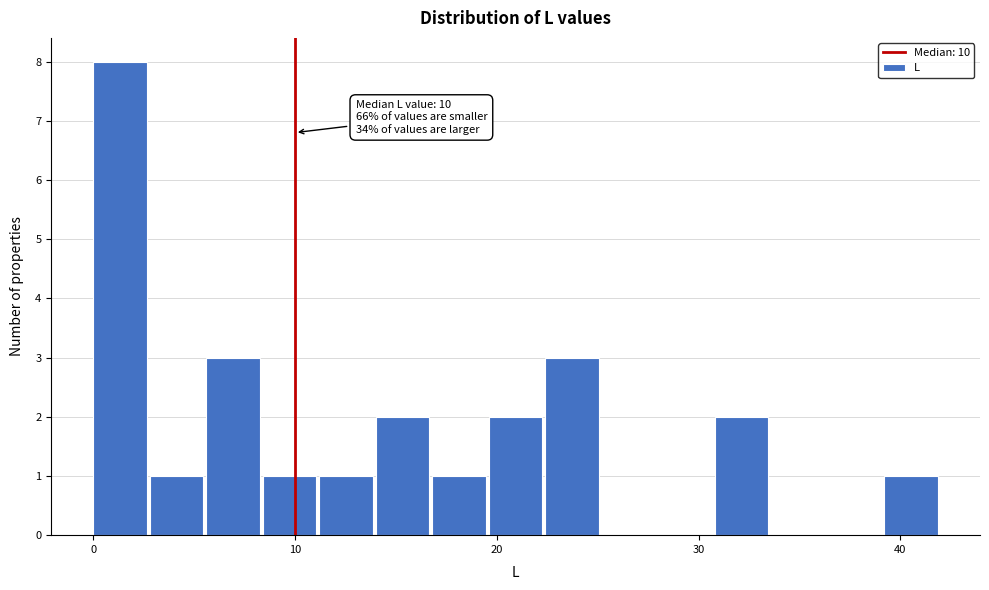

Read against the x-axis, roughly where is the centre of the tallest bar?

1